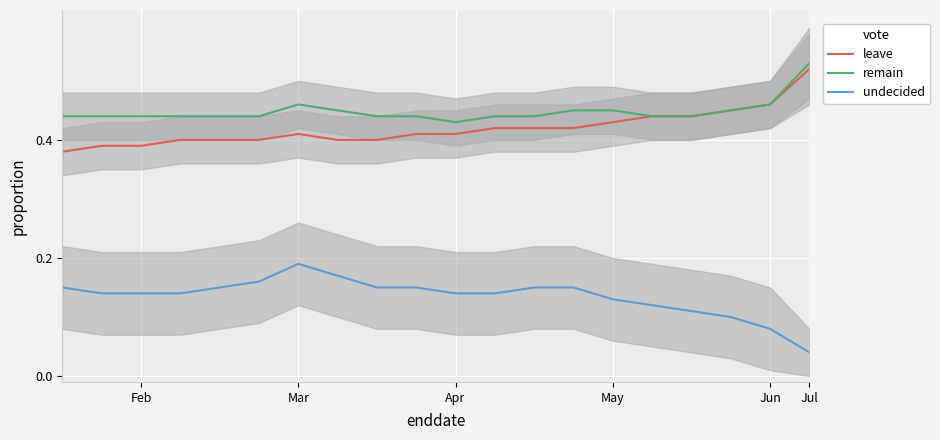

The leave series shows 0.7 at May. True or false?

False